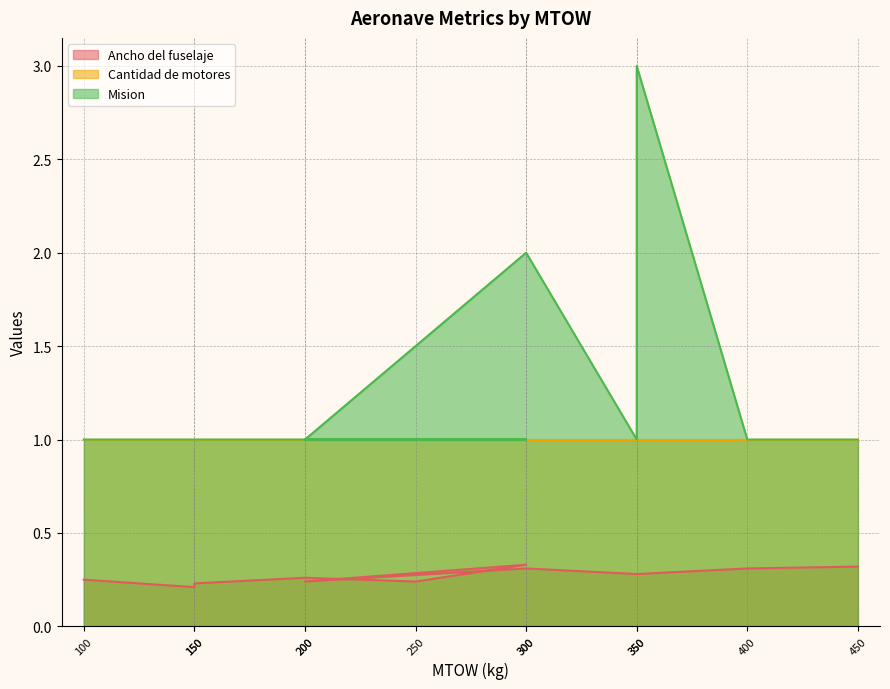

Reading left to right, transcribe all the data shown in this chart.

Ancho del fuselaje: 0.2	0.2	0.2	0.3	0.2	0.3	0.2	0.3	0.3	0.3	0.3	0.3
Mision: 1.0	1.0	1.0	1.0	1.0	1.0	1.0	2.0	1.0	3.0	1.0	1.0